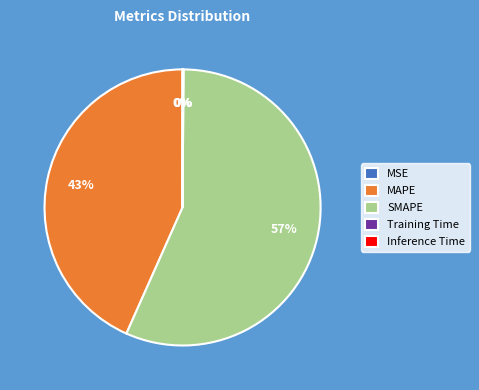

Which slice represents more than half of the pie?

SMAPE